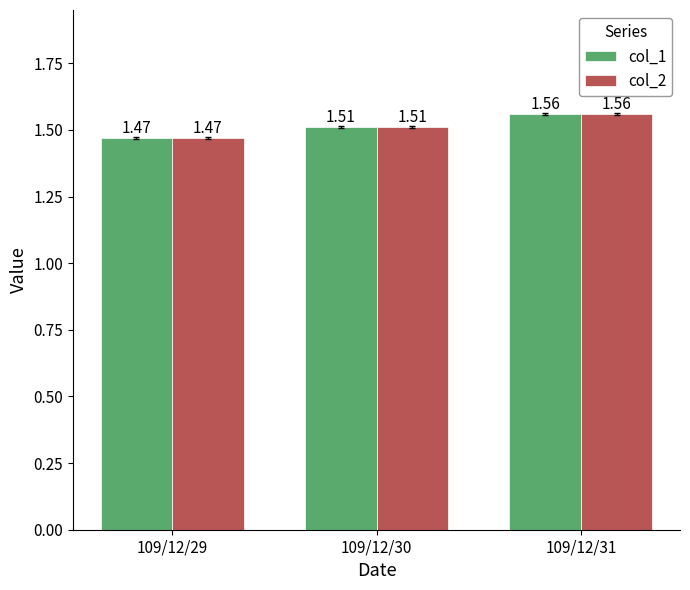

Rank the categories by col_2 value from highest to lowest.

109/12/31, 109/12/30, 109/12/29